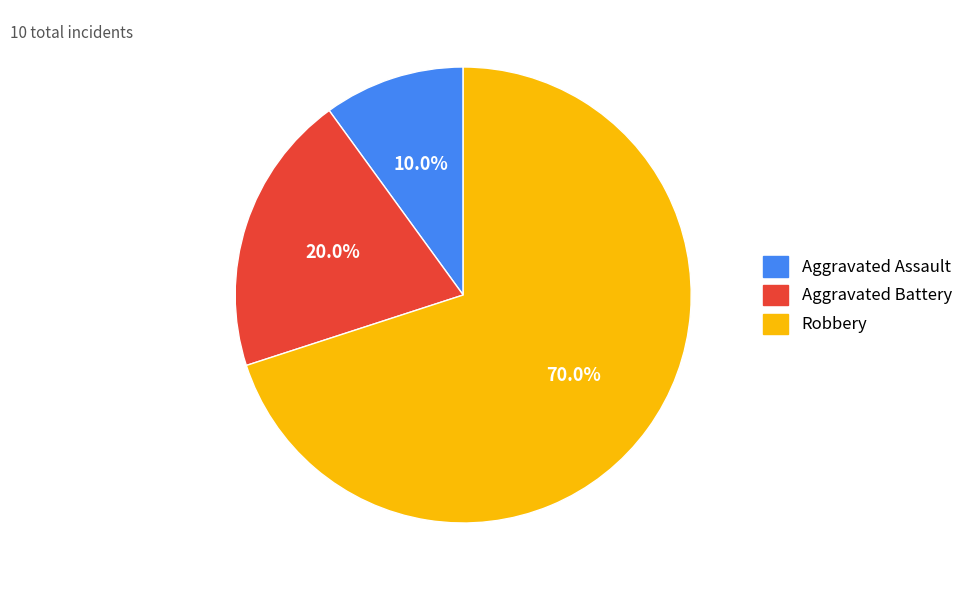

To the nearest percent, what is the difference between the largest and smallest slice percentages?

60%